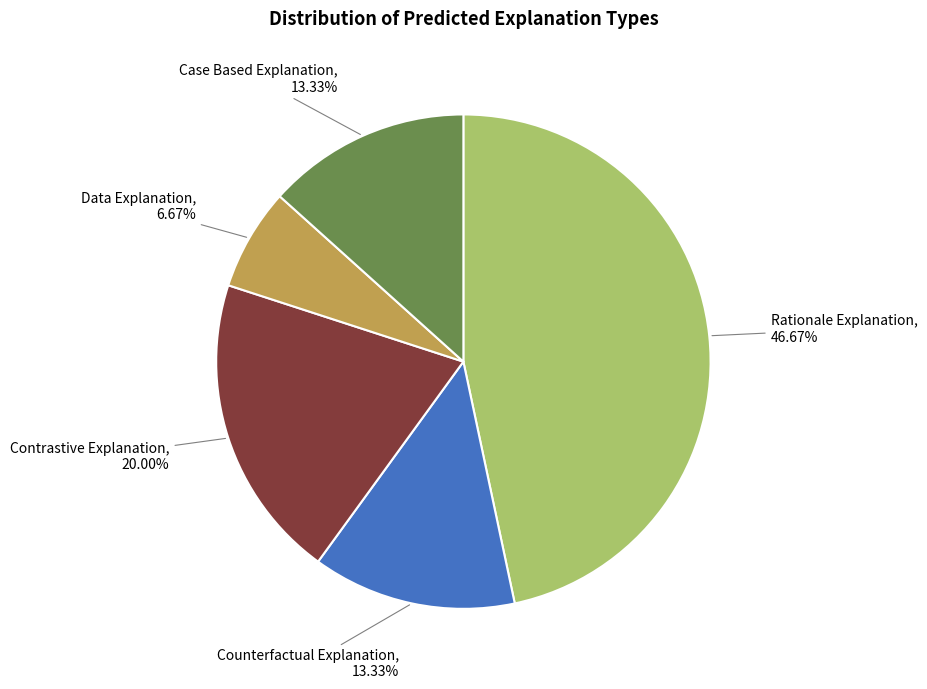

Does any single category account for the majority?

No